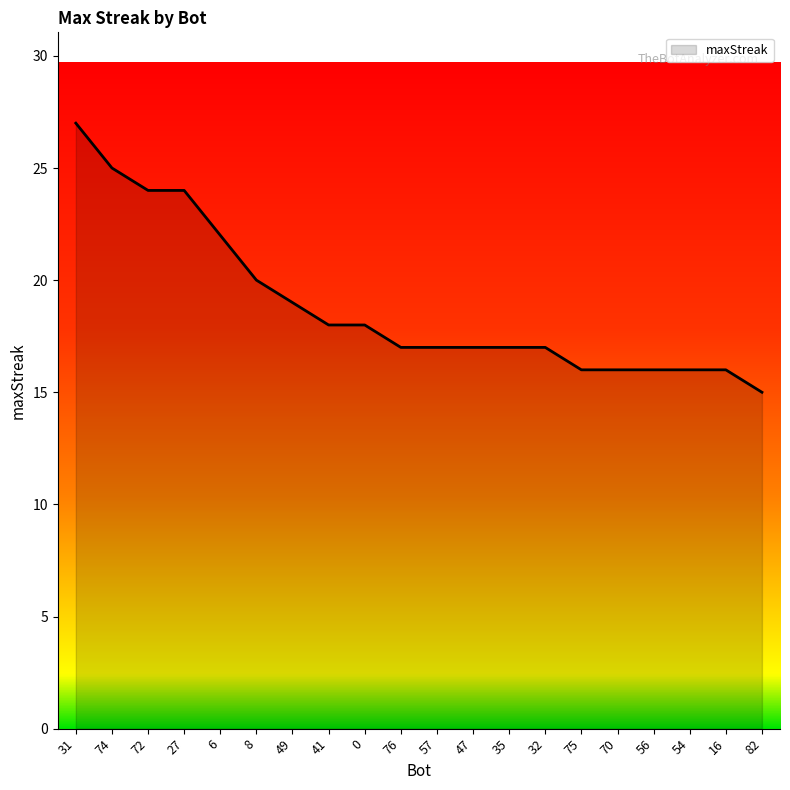

Reading left to right, transcribe all the data shown in this chart.

31=27	74=25	72=24	27=24	6=22	8=20	49=19	41=18	0=18	76=17	57=17	47=17	35=17	32=17	75=16	70=16	56=16	54=16	16=16	82=15